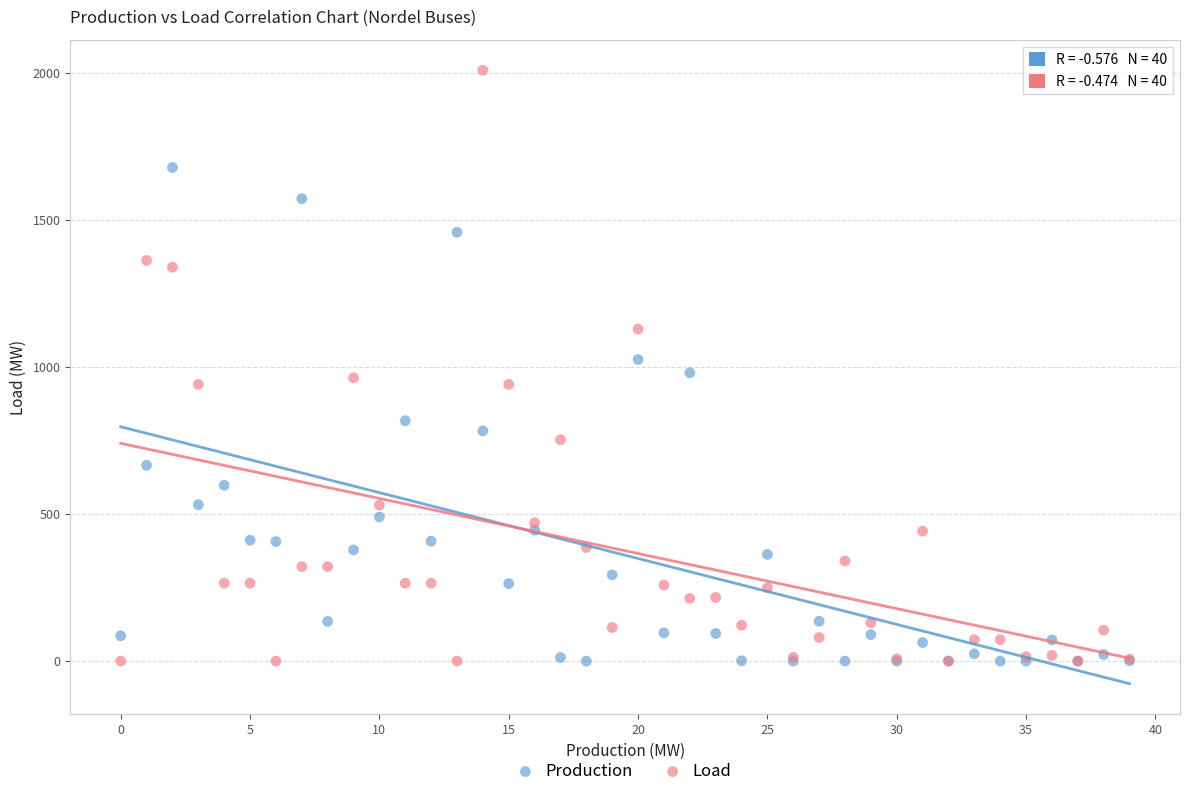

Which series contains the highest Y value?

Load